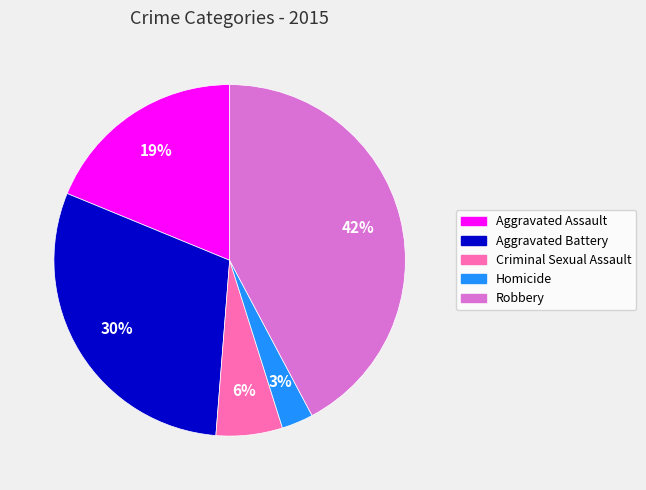

Combined, do Criminal Sexual Assault and Aggravated Assault account for over 50%?

No